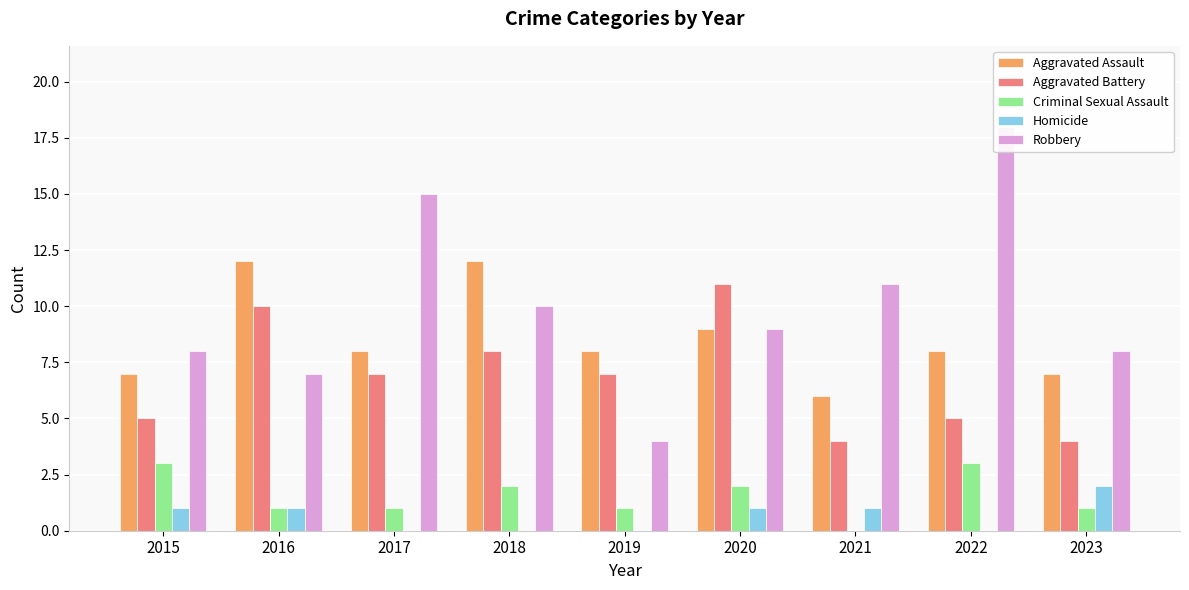

The value of Criminal Sexual Assault at 2020 is 2. True or false?

True